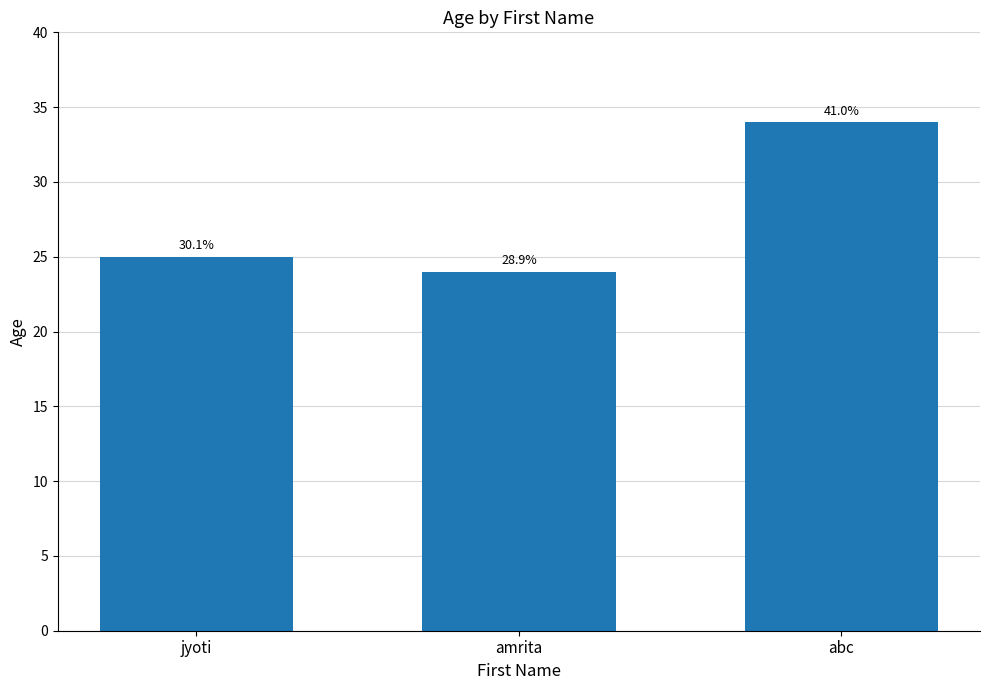

Does the chart contain any negative values?

No